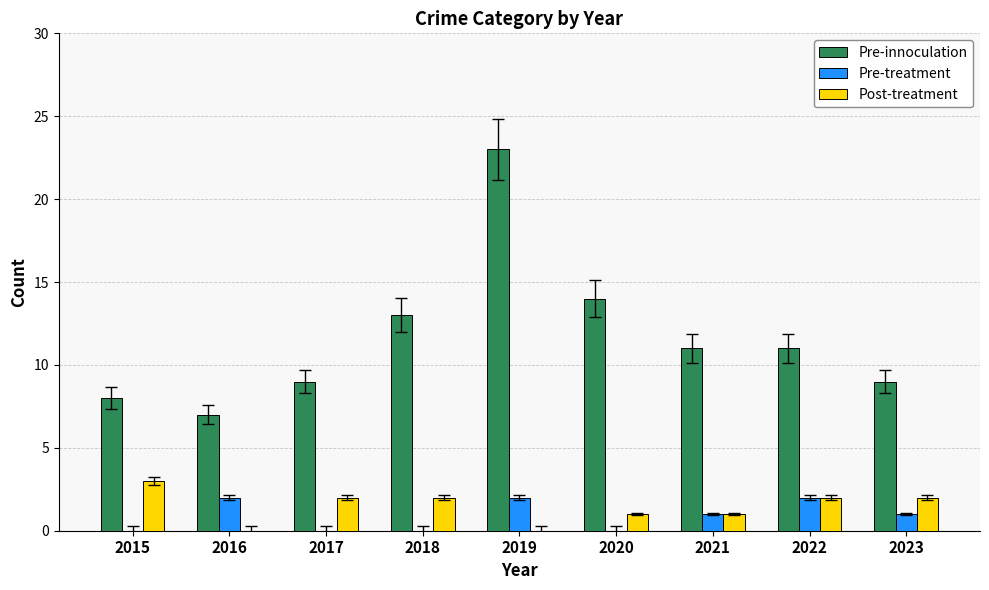

What is the total value across all series at 2019?

25